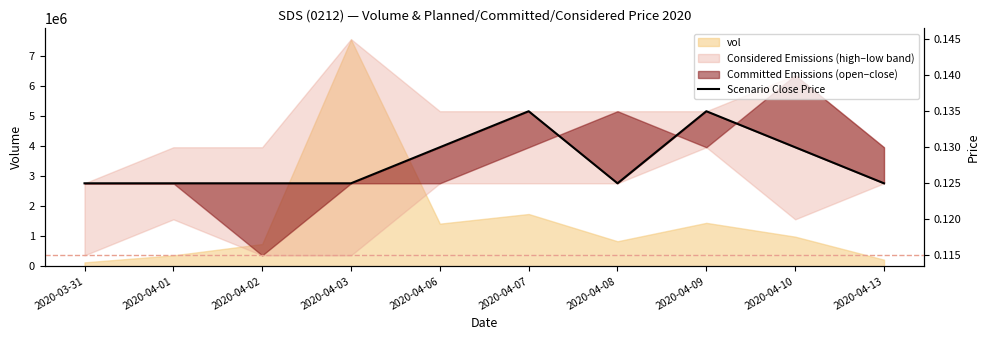

At which category does the data reach its first local valley?

2020-04-08